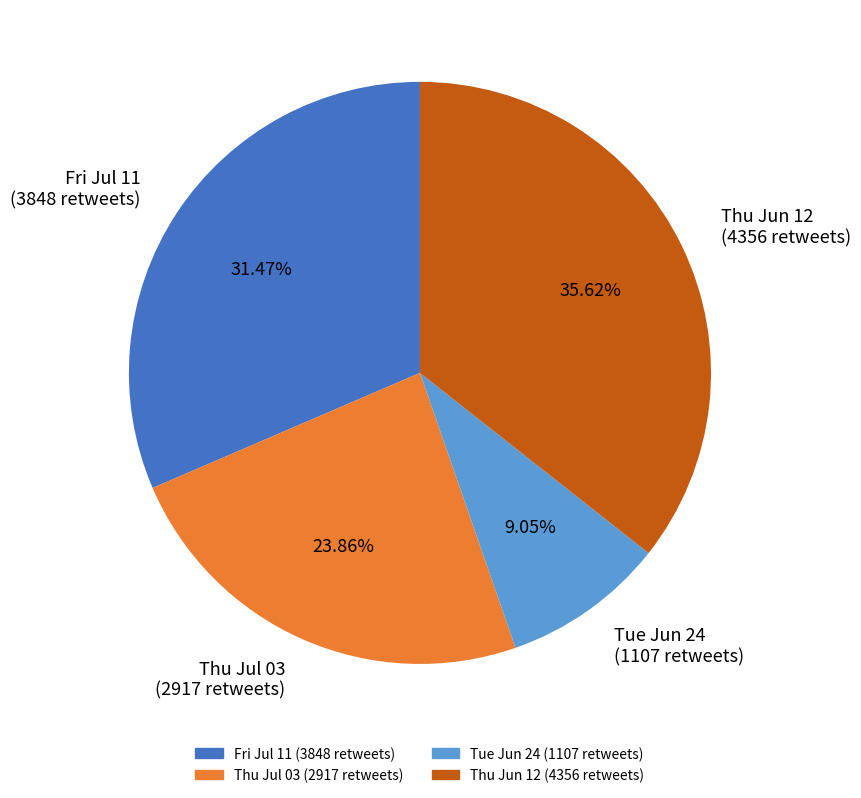

Combined, do Tue Jun 24 (1107 retweets) and Thu Jun 12 (4356 retweets) account for over 50%?

No